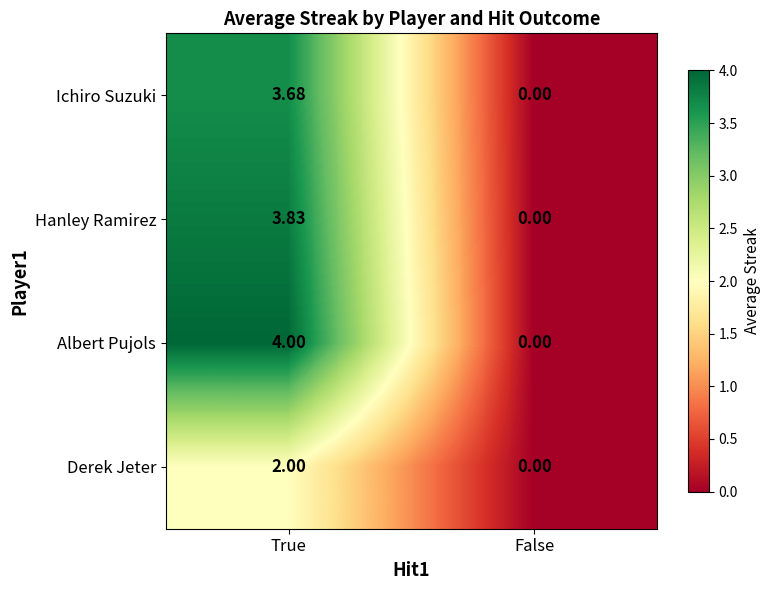

List the series in order of their peak value, highest first.

Albert Pujols, Hanley Ramirez, Ichiro Suzuki, Derek Jeter